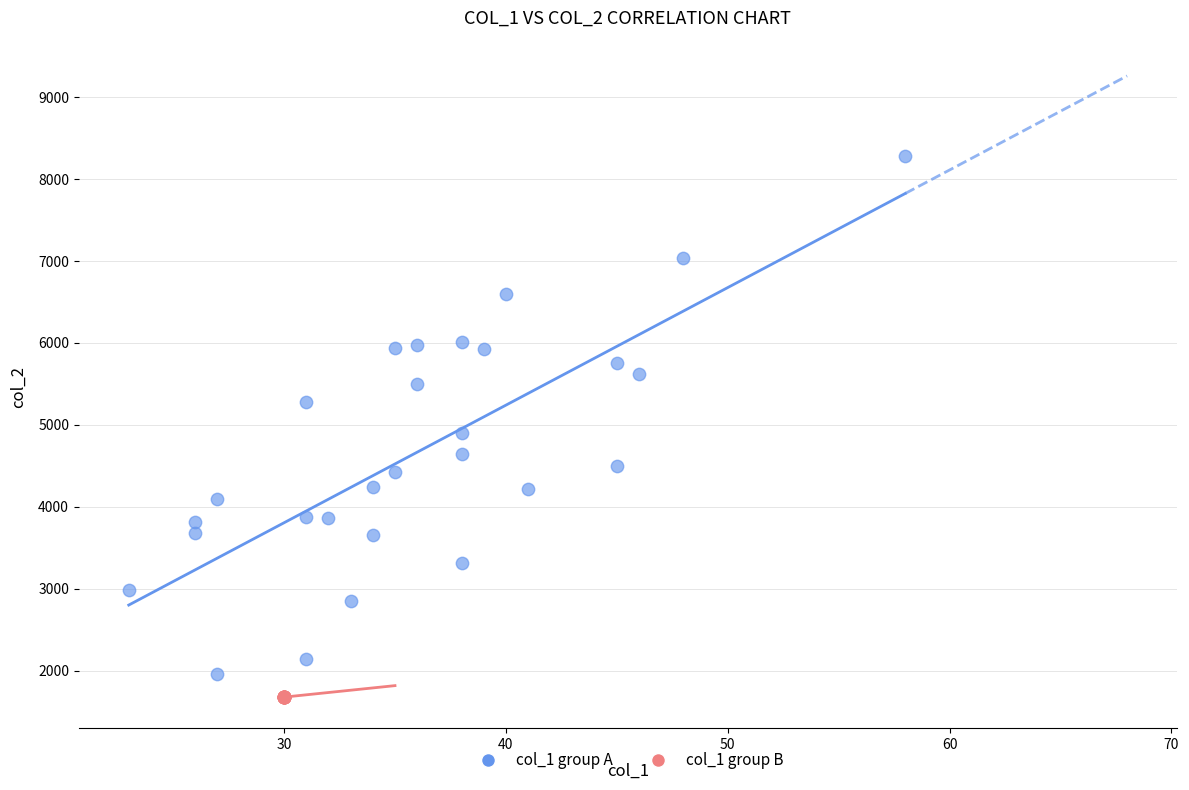

What are all the series names shown in the legend?

col_1 group A, col_1 group B